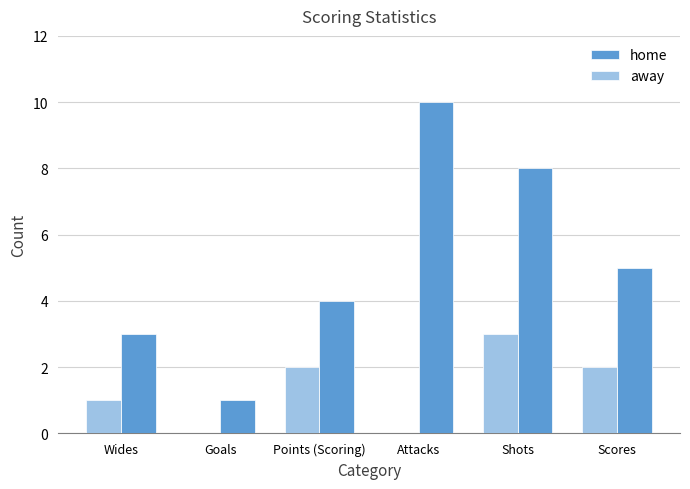

How many home values are between 3 and 8?

4